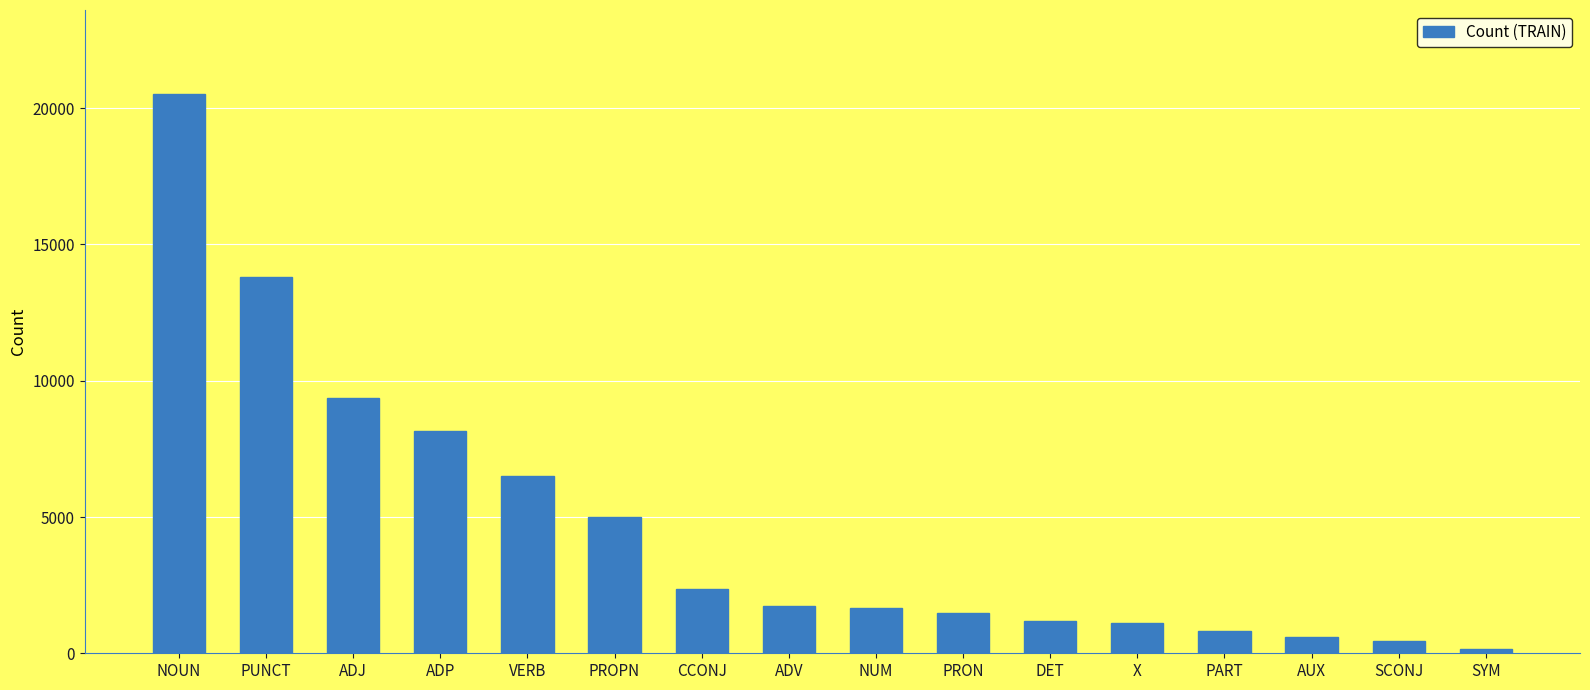

Is it true that the value at ADJ is 12245?

False